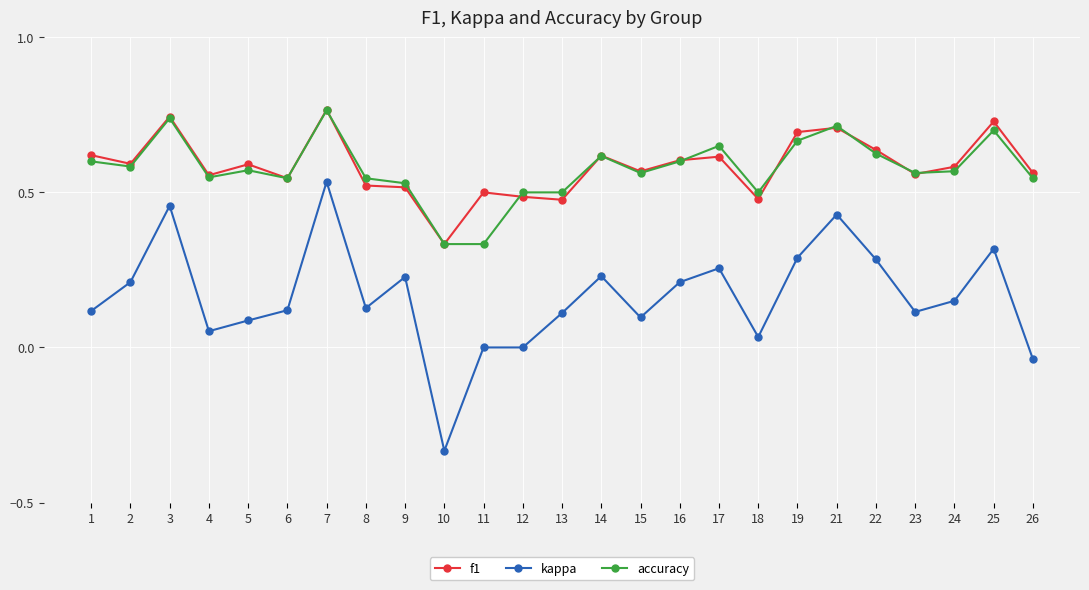

What is the sum of the accuracy values at 6 and 21?

1.3